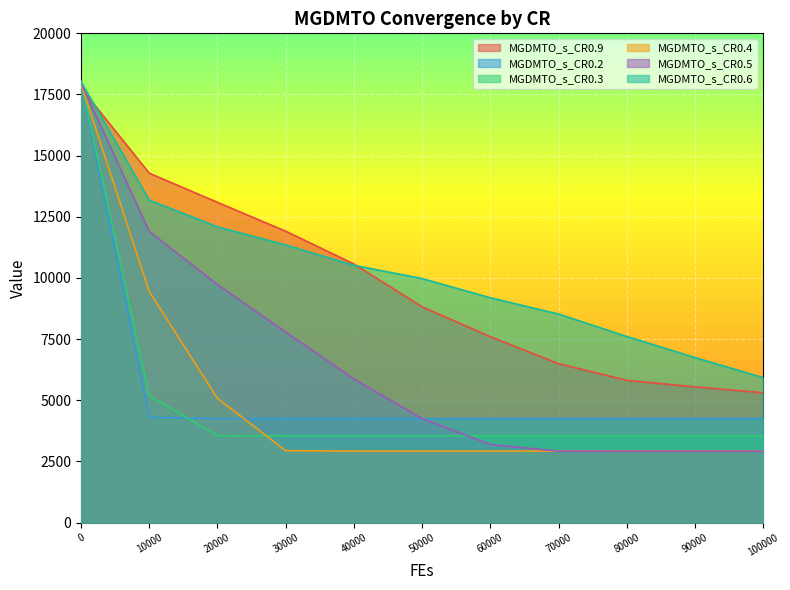

How many categories are shown in the chart?

11